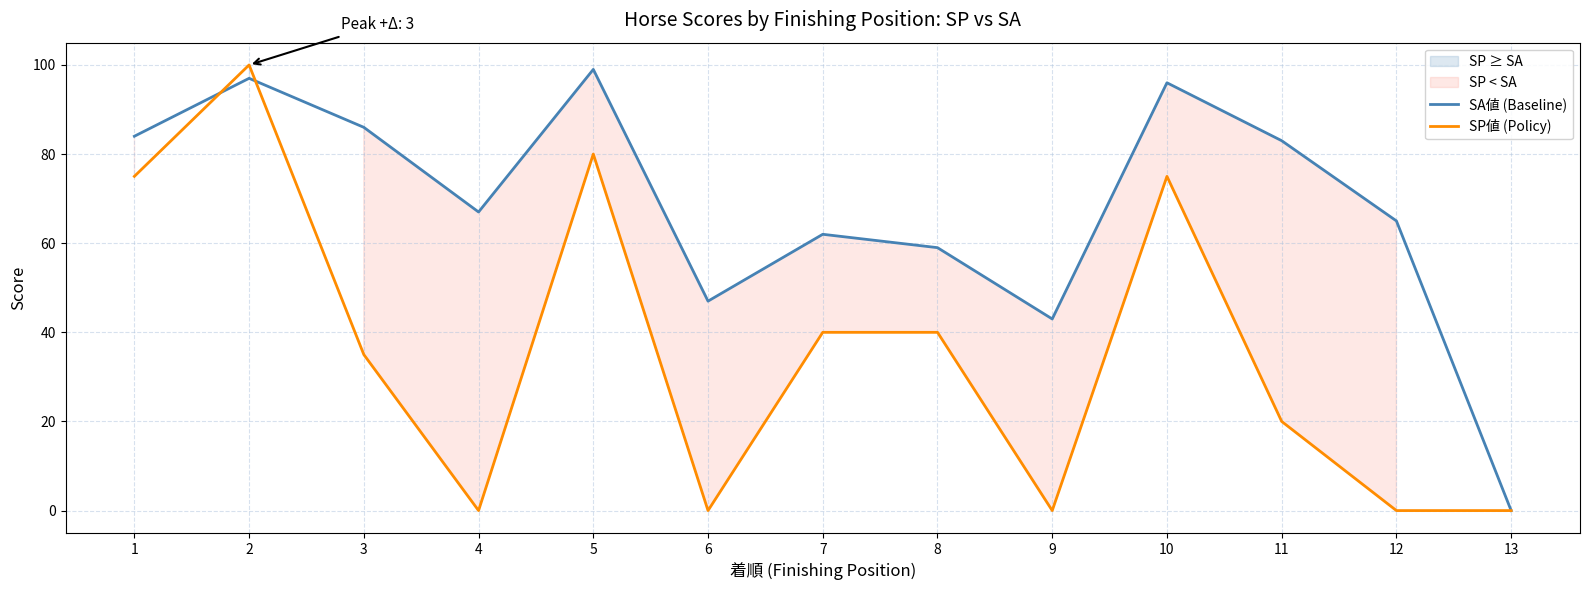

Rank the series by their maximum value, from highest to lowest.

SP値 (Policy), SA値 (Baseline)